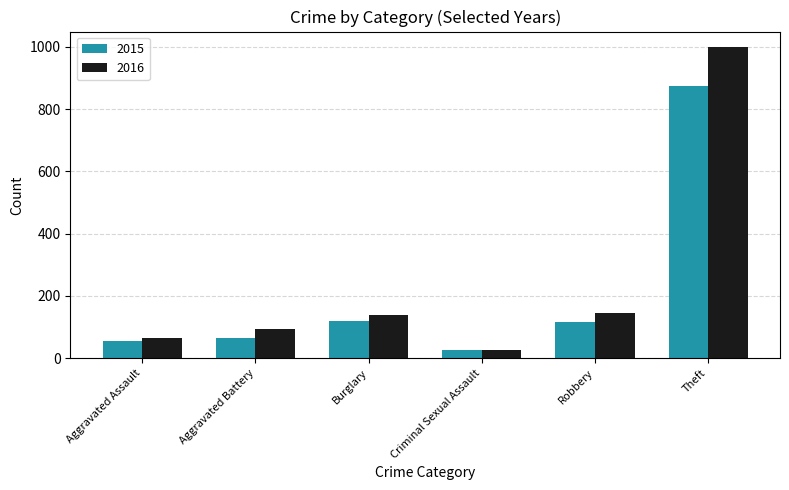

The value of 2016 at Aggravated Battery is 51. True or false?

False